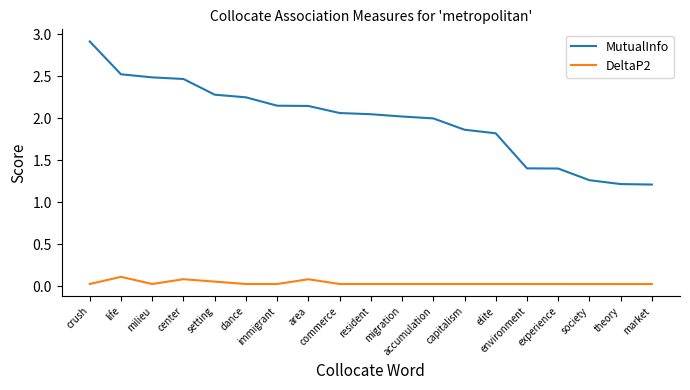

Which series has the widest spread of values?

MutualInfo